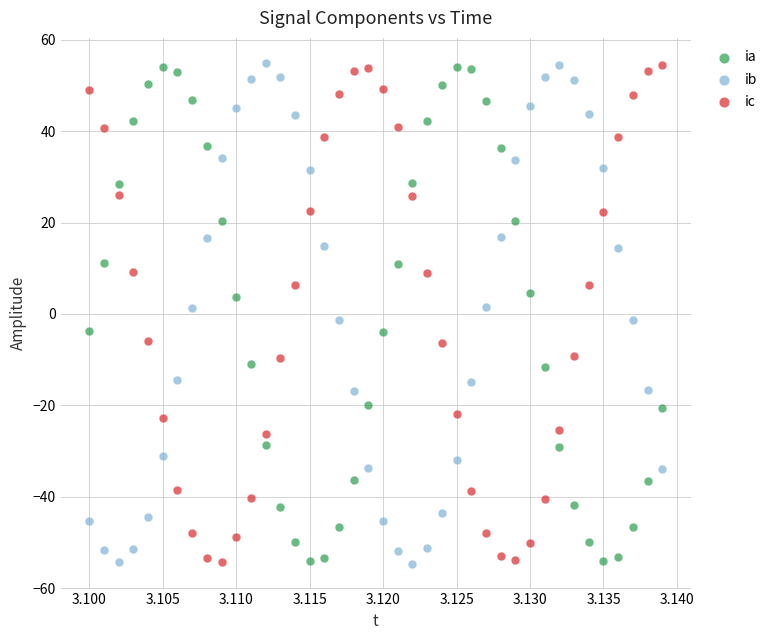

Across all data points, what is the range of Y values (max minus min)?

109.6